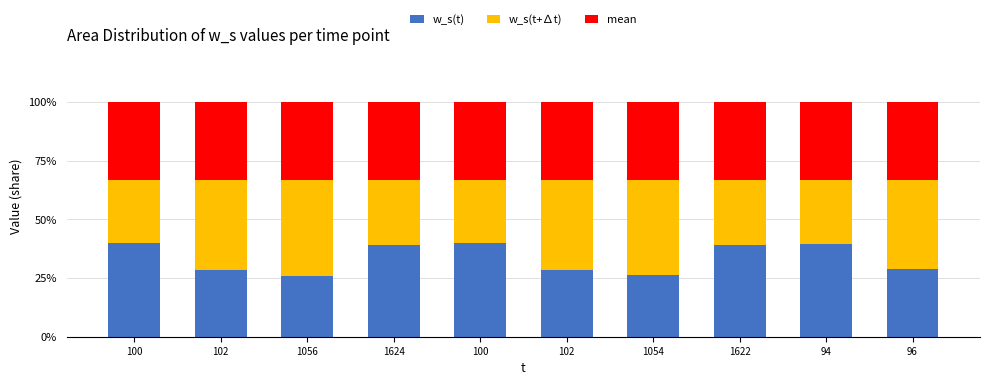

What is the approximate value of w_s(t) at 102?

28.4